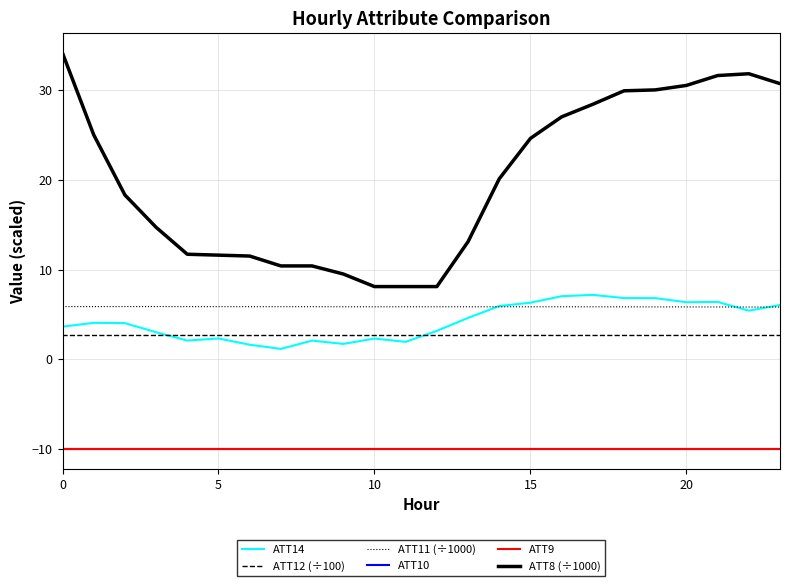

What is the minimum value for ATT10?

-10.0